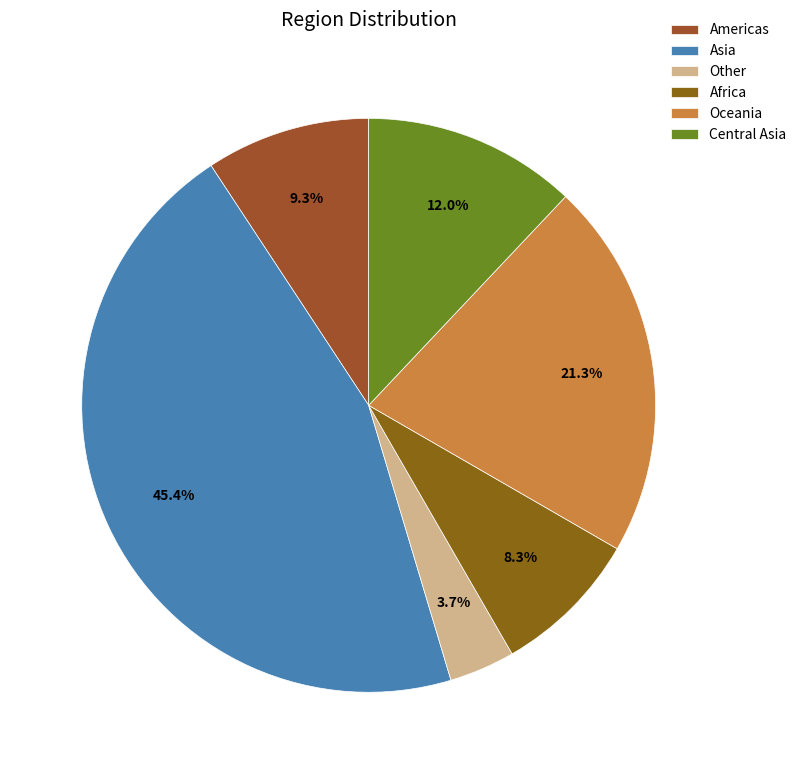

To the nearest percent, what percentage of the pie is Americas?

9%